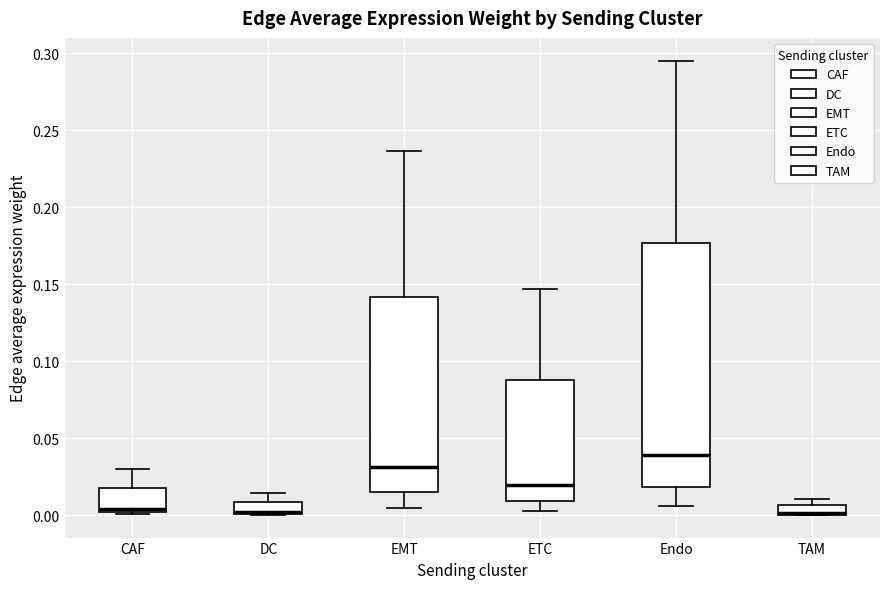

Comparing the boxes themselves (not the whiskers), which one is the tallest?

Endo